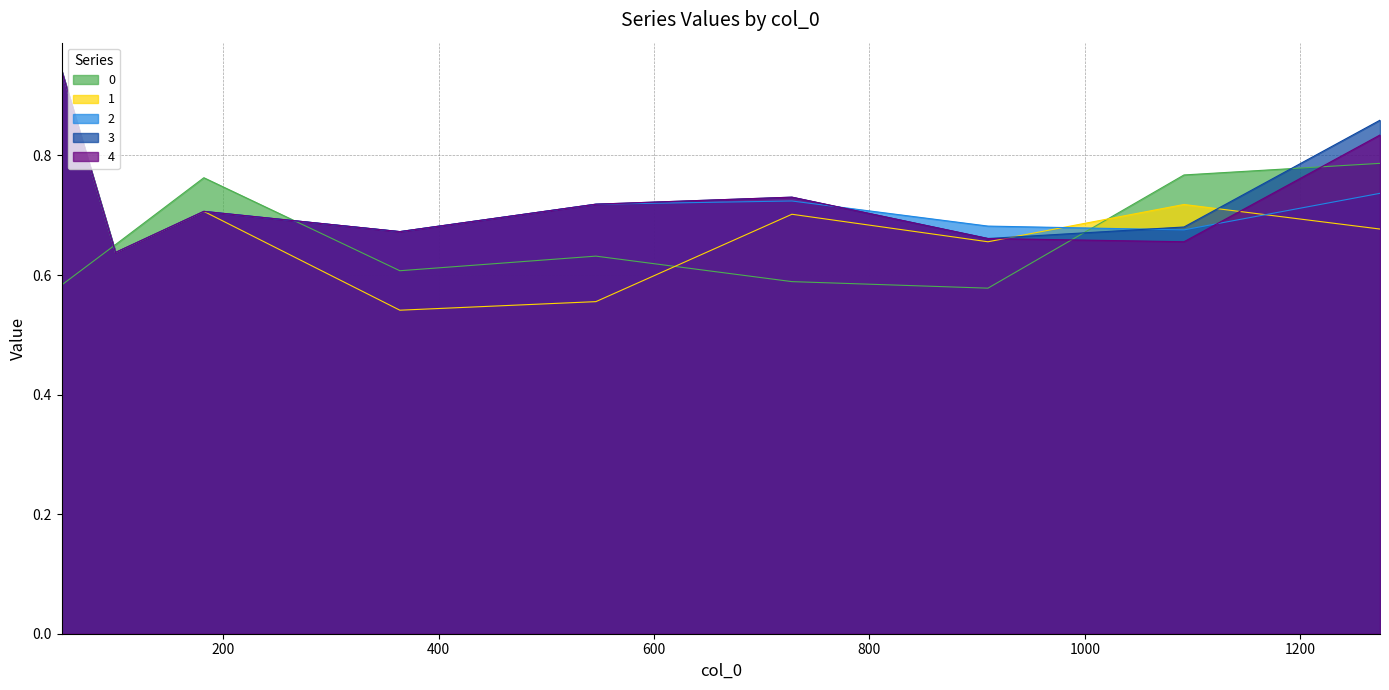

What is the value of the 1 point at the 4th from the left?

0.5